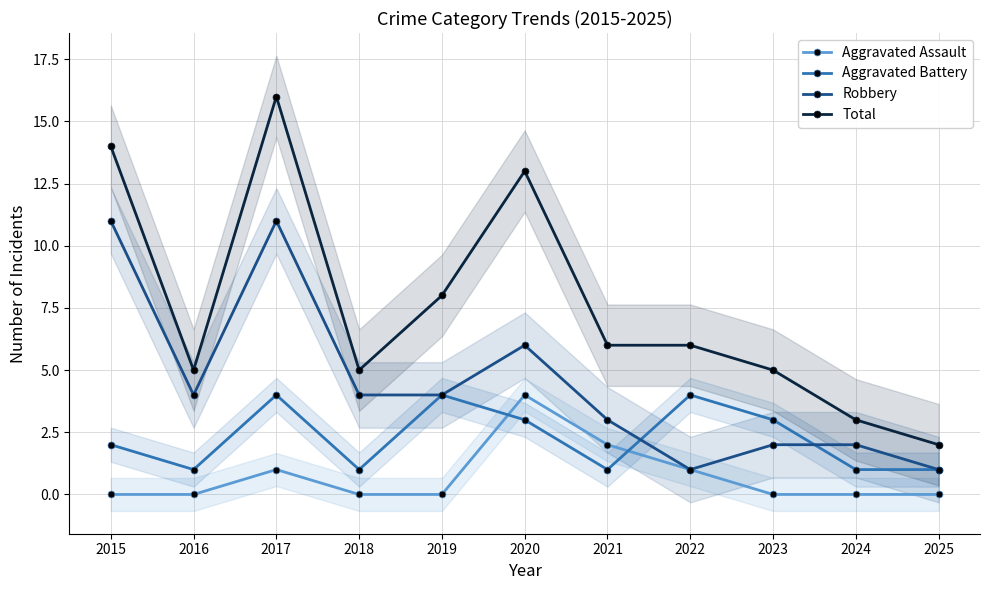

Where is the first local maximum for Total?

2017